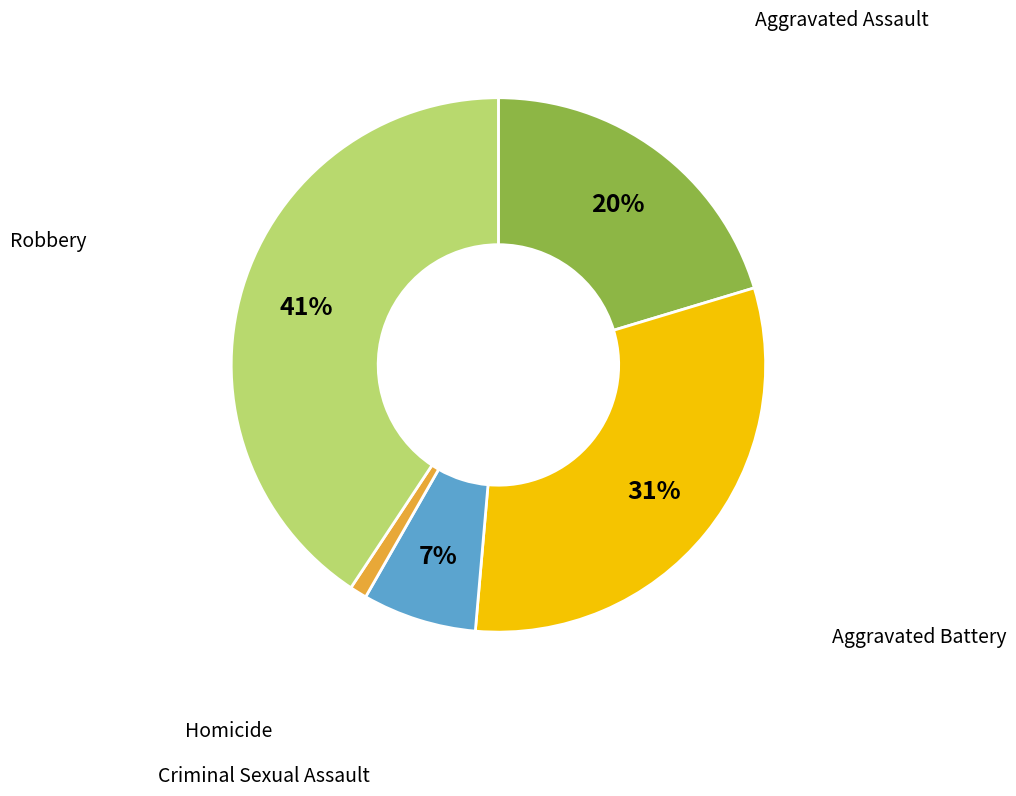

Do Homicide and Aggravated Battery together represent more than half of the pie?

No